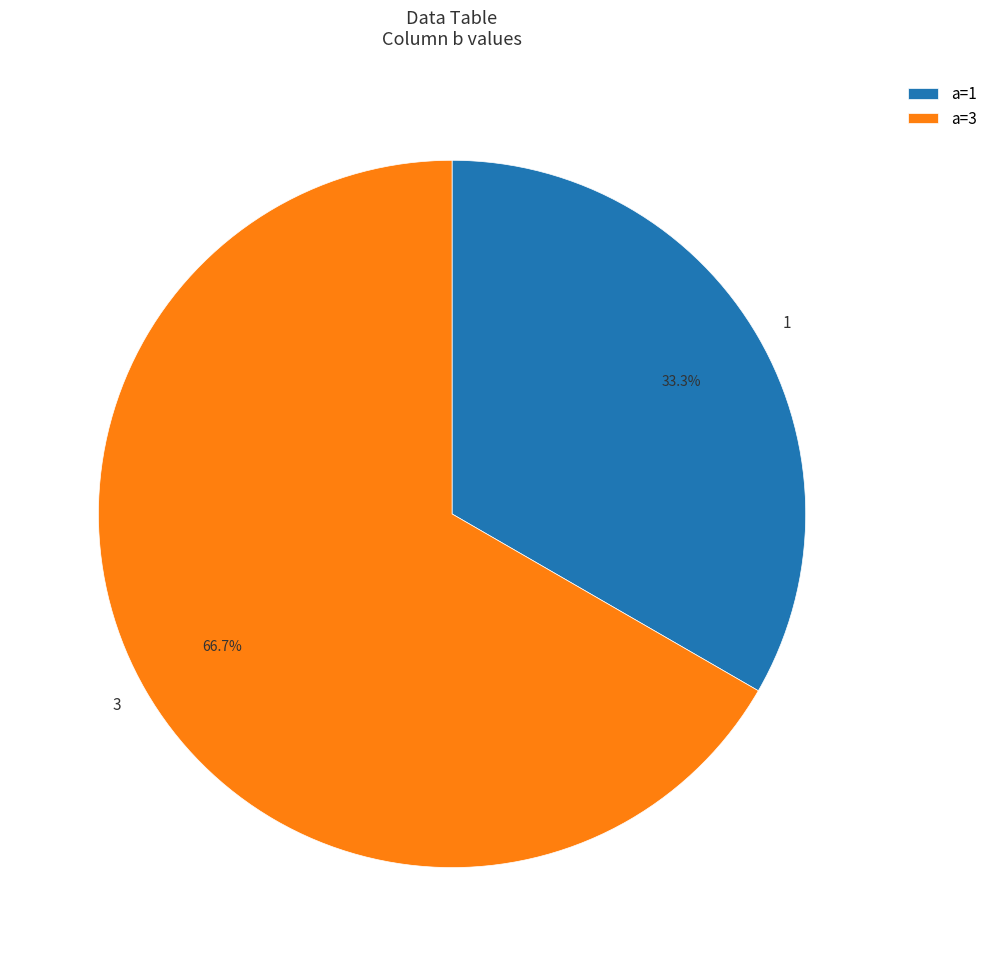

Between 3 and 1, which is larger?

3